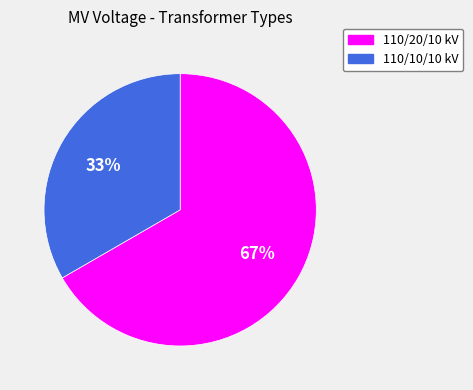

Is it true that 110/10/10 kV is 33% of the pie?

True